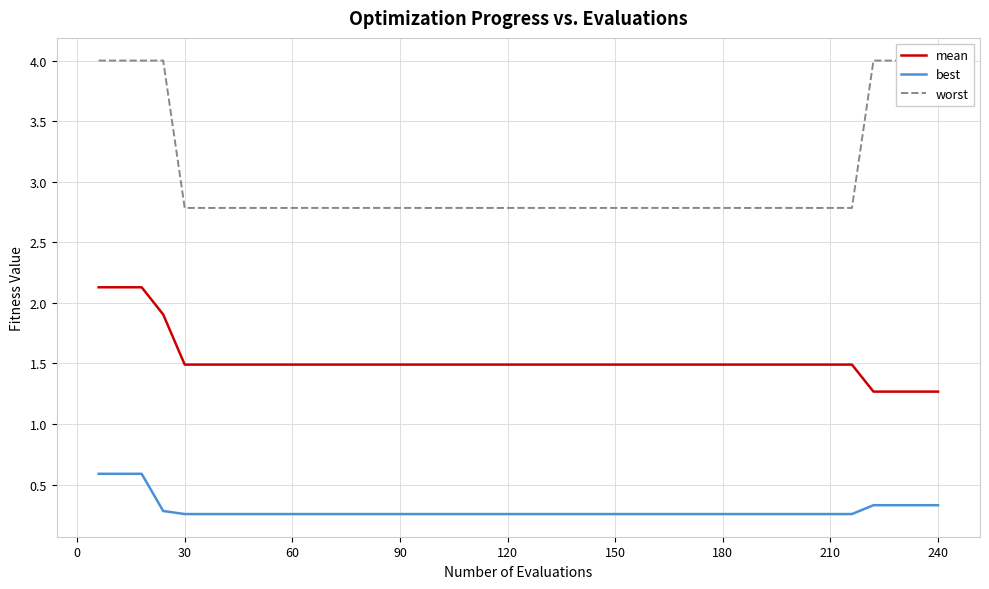

True or false: worst and mean intersect in this chart.

False